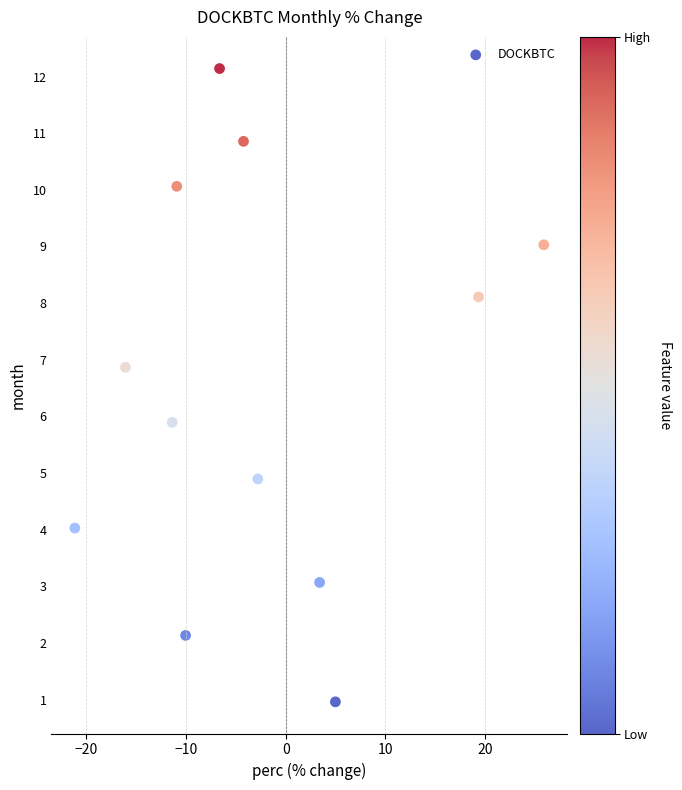

What is the range of X values (max minus min)?

47.1